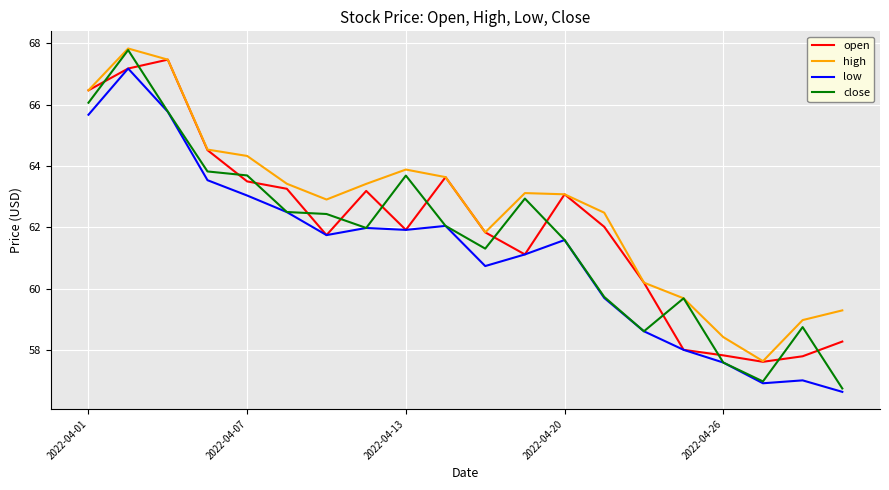

True or false: open and close cross at least once.

True